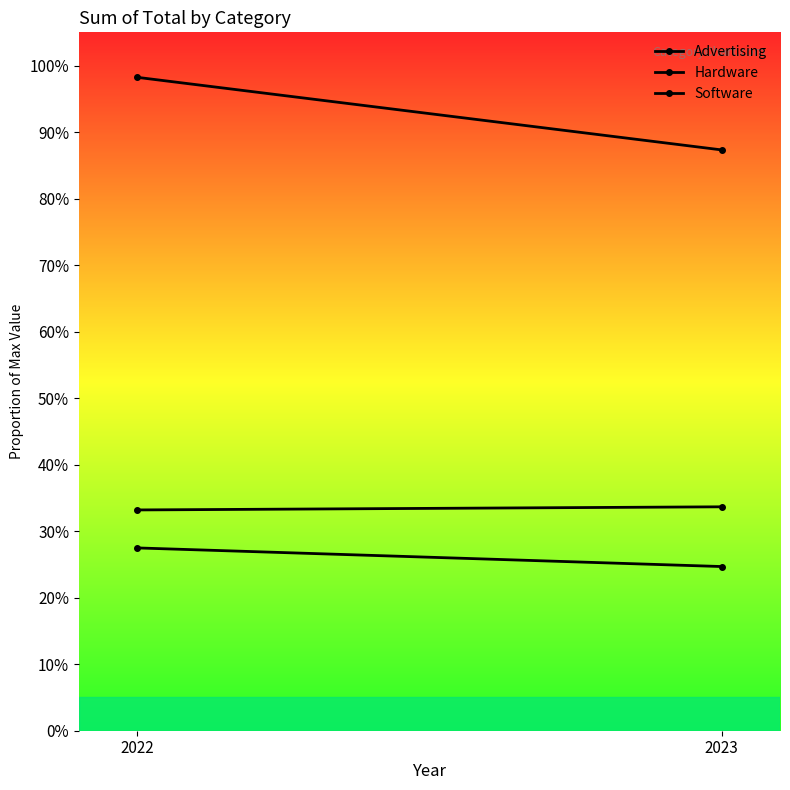

What is the value of the Hardware point at the 2nd from the left?

0.3